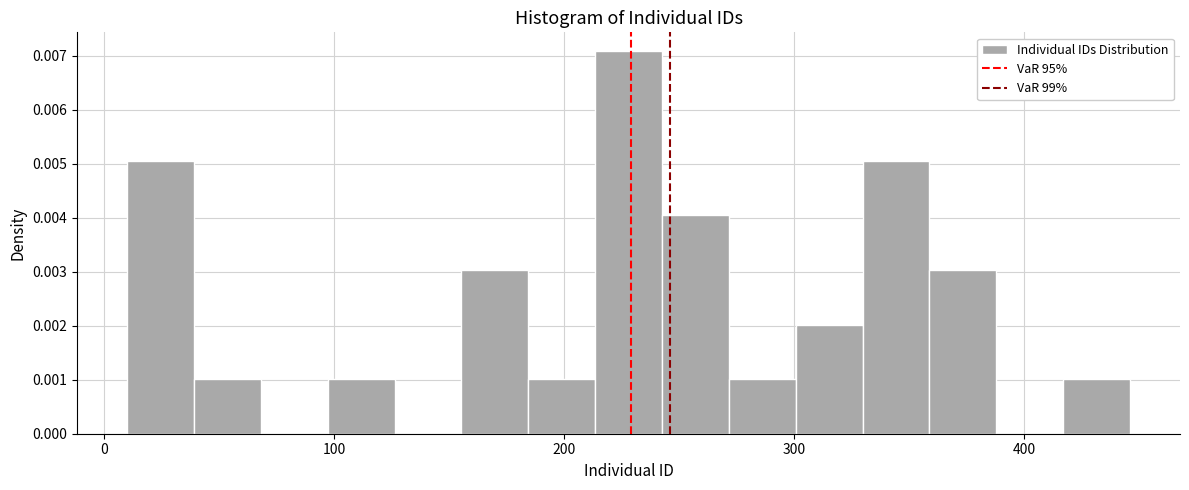

Read against the x-axis, roughly where is the centre of the tallest bar?

230